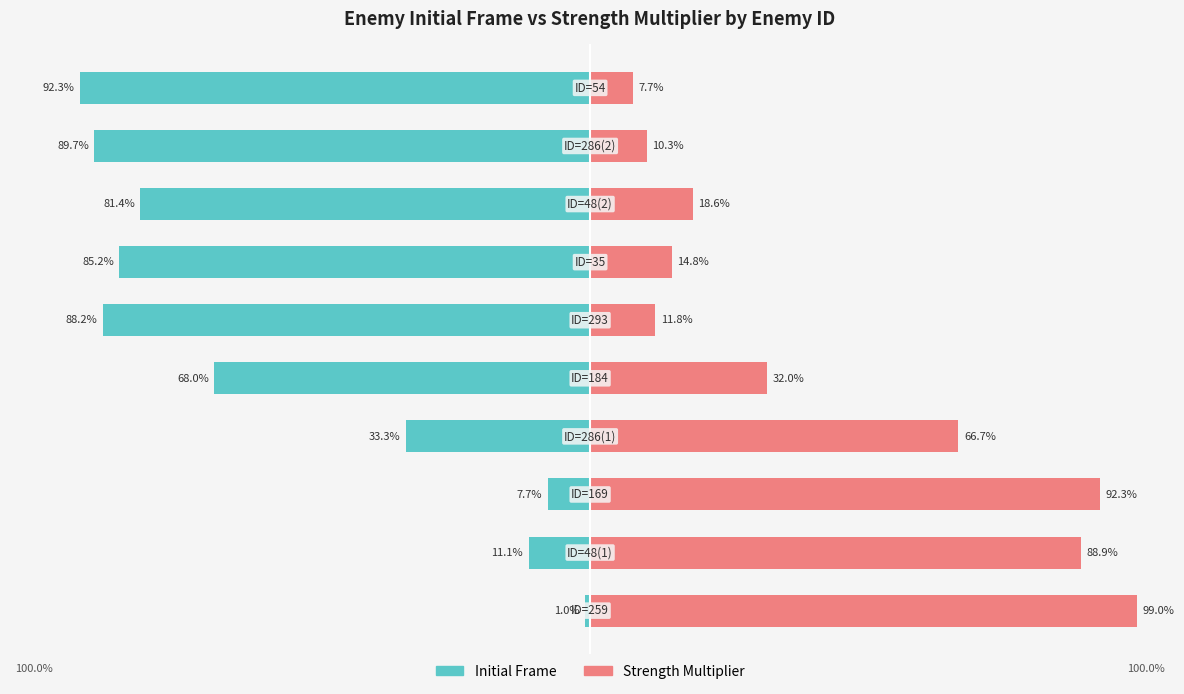

How many groups of bars are there?

10